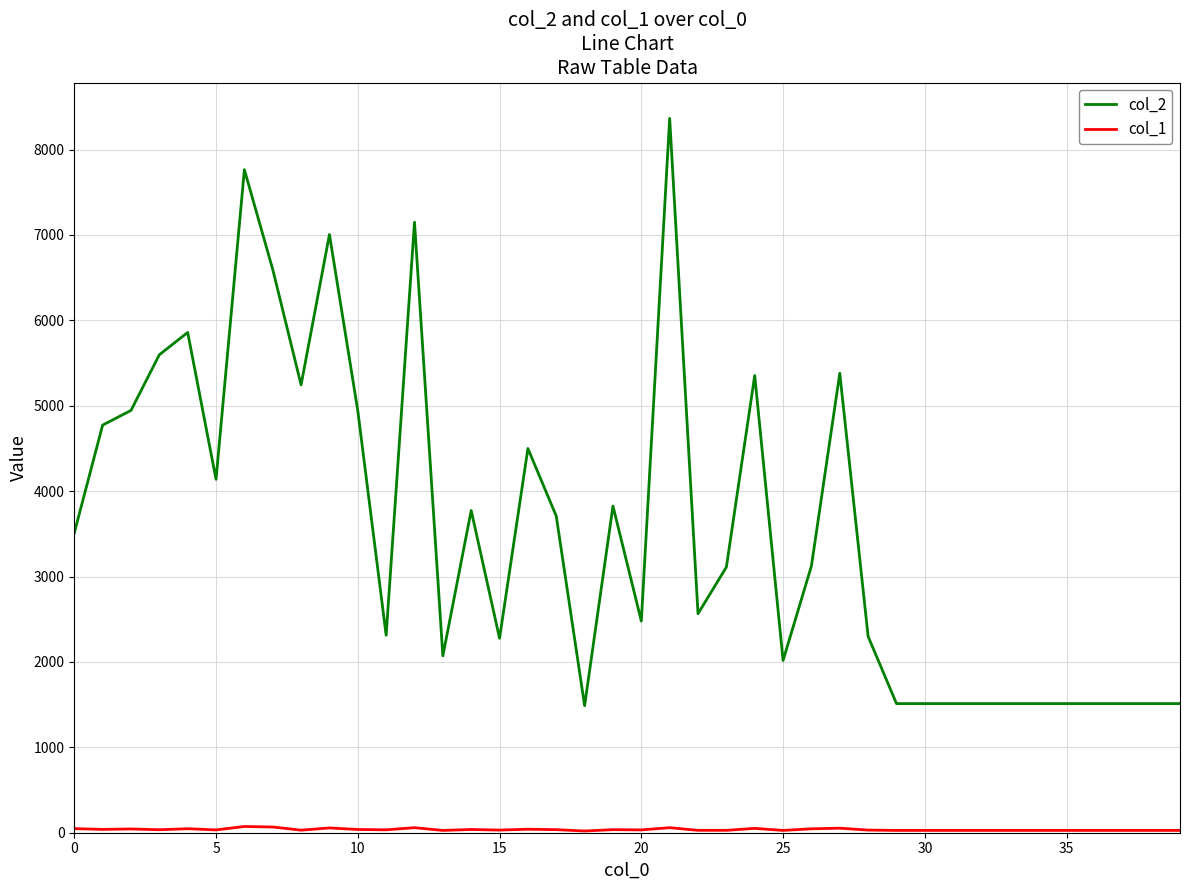

Which series has the largest range (max minus min)?

col_2